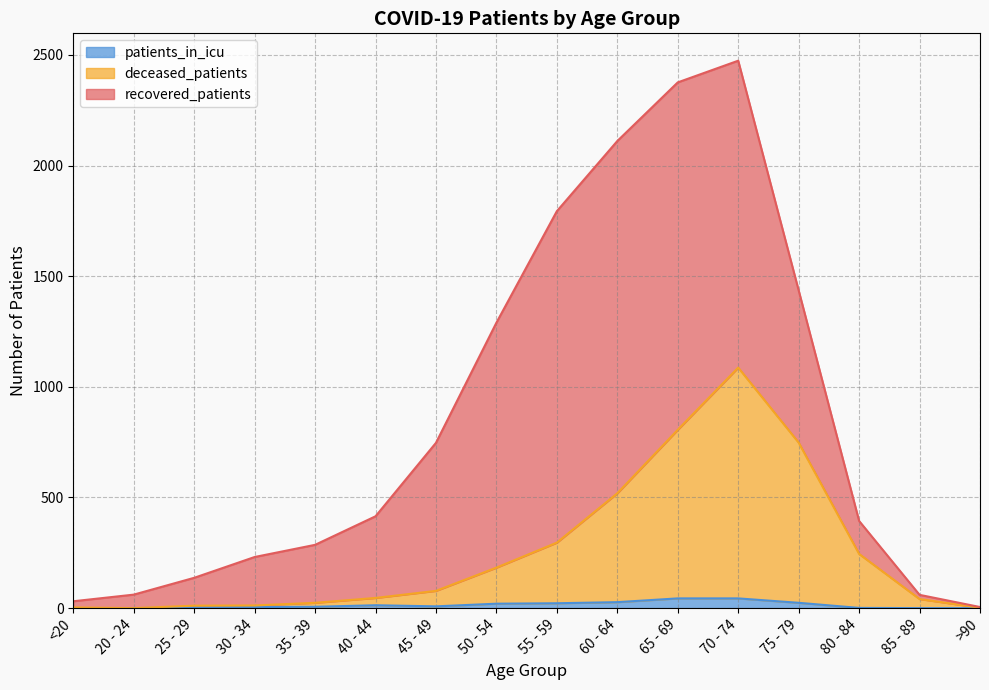

The patients_in_icu series shows 44 at 65 - 69. True or false?

True